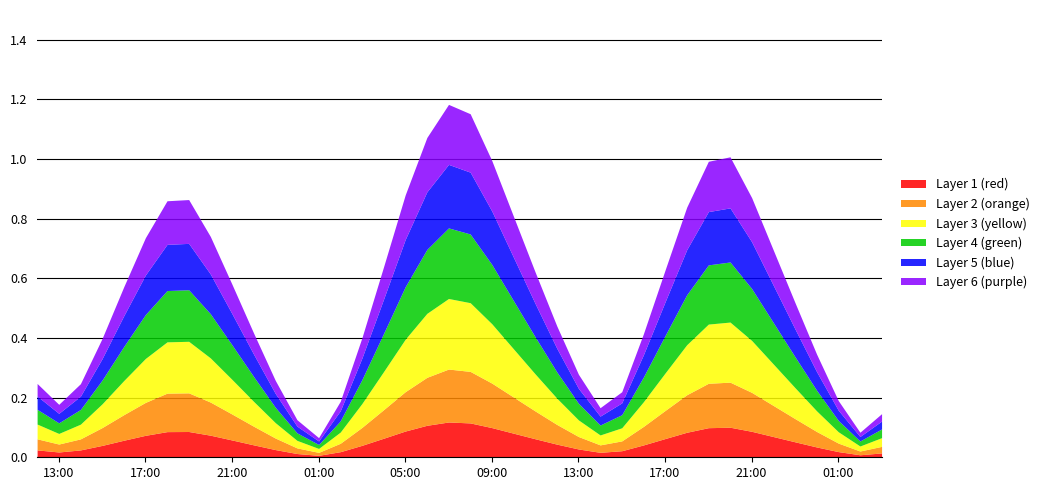

What is the sum of all values?

22.1